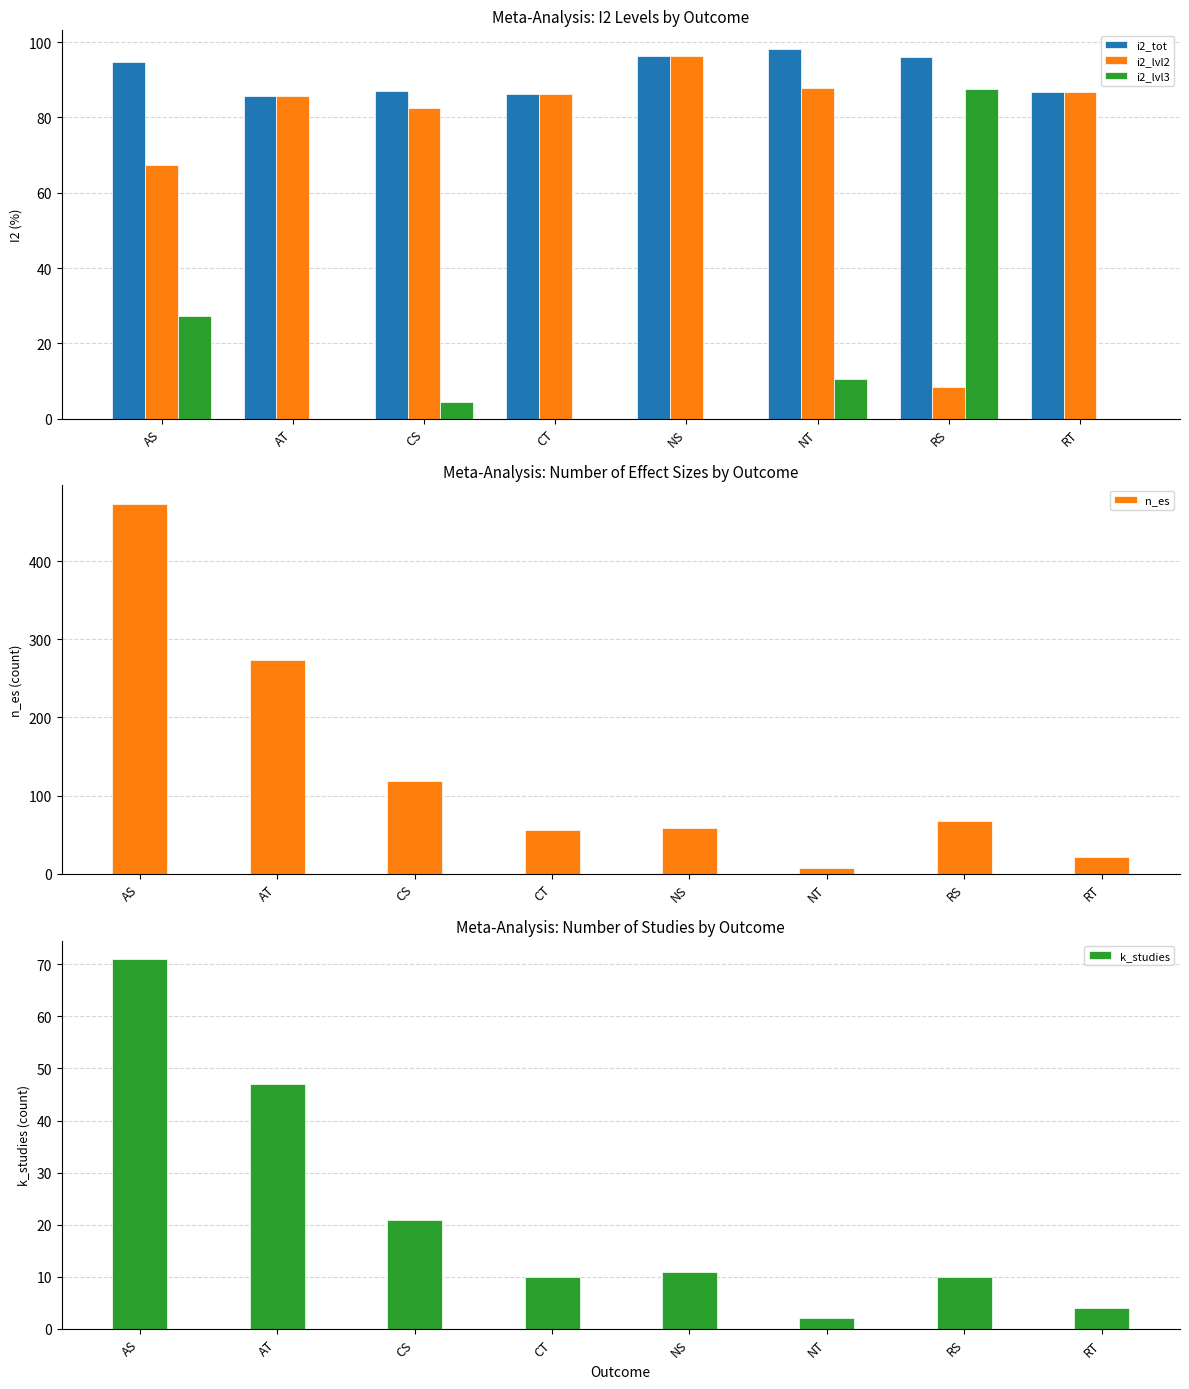

How many values in the i2_lvl2 series exceed 86?

4